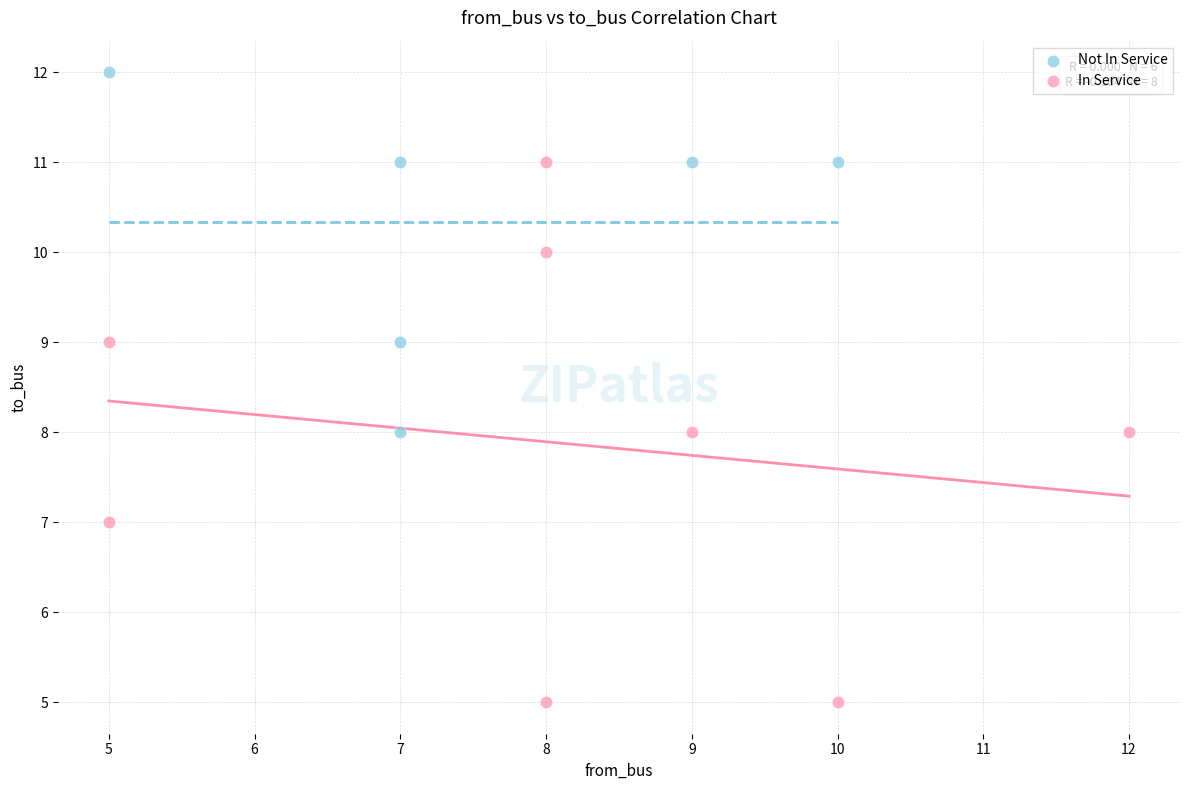

Which series reaches the minimum Y coordinate?

In Service